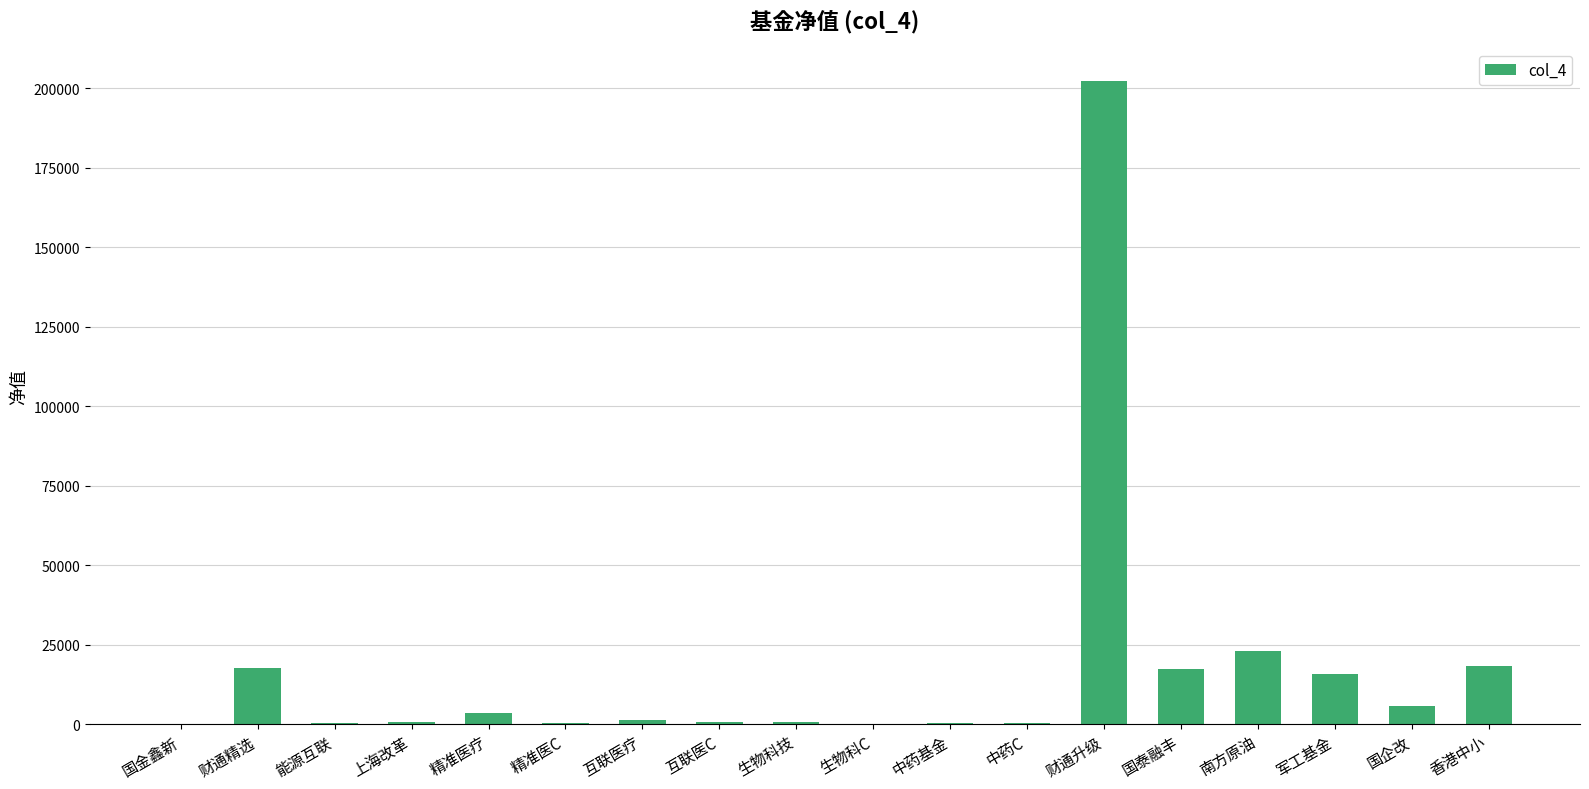

The value at 上海改革 is 774.4. True or false?

True